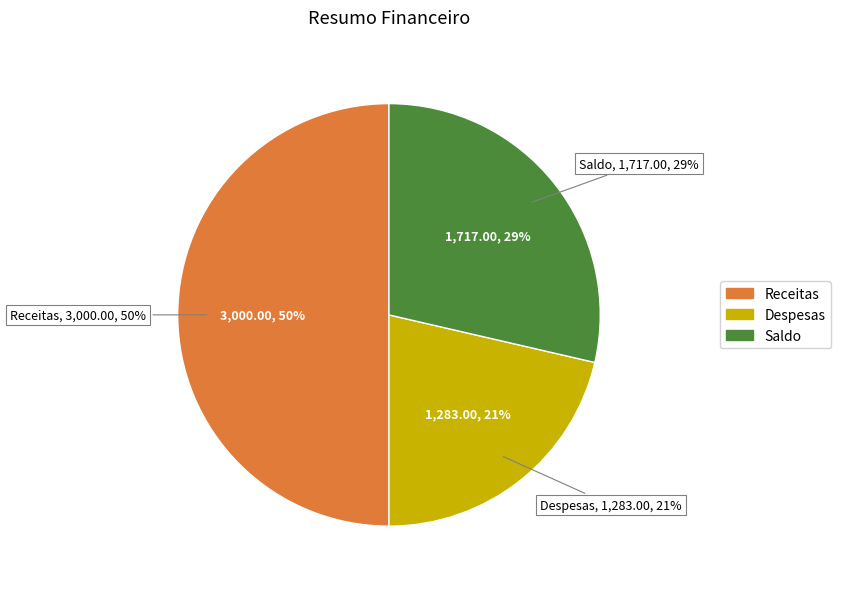

What is the ratio of the value at Despesas to the value at Receitas?

0.4